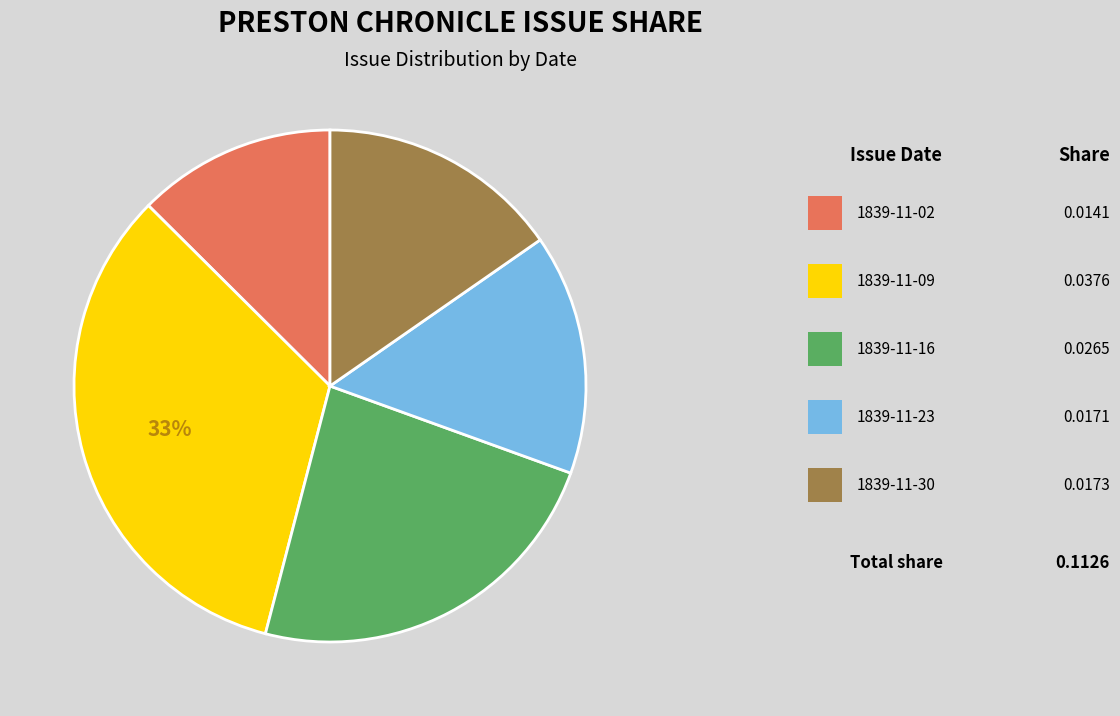

To the nearest percent, what is the average slice percentage?

20%